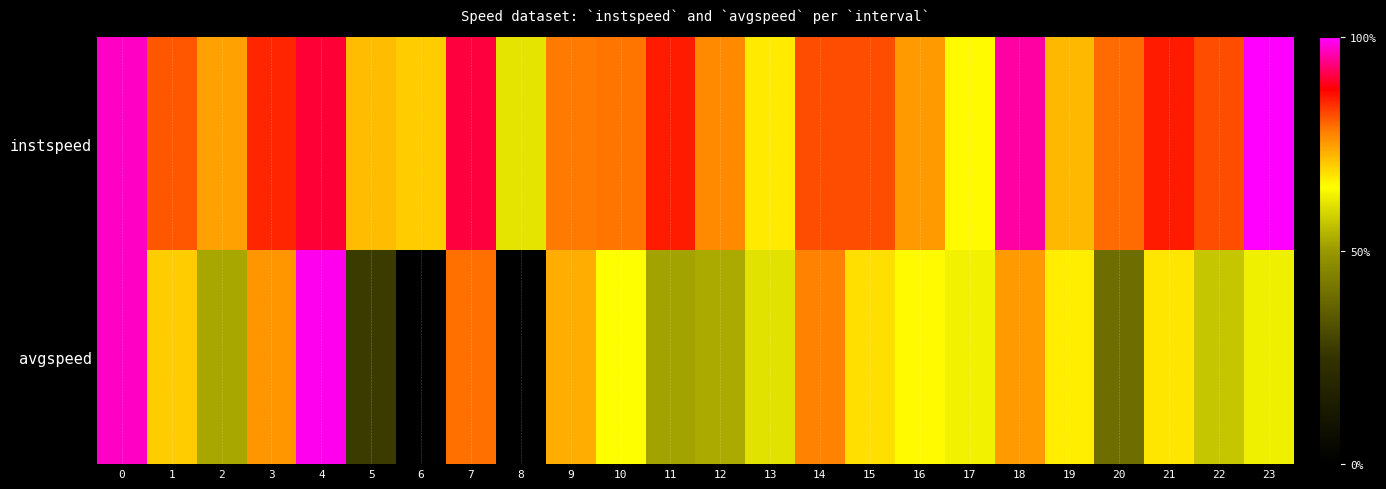

Between 6 and 11, which is larger?

11